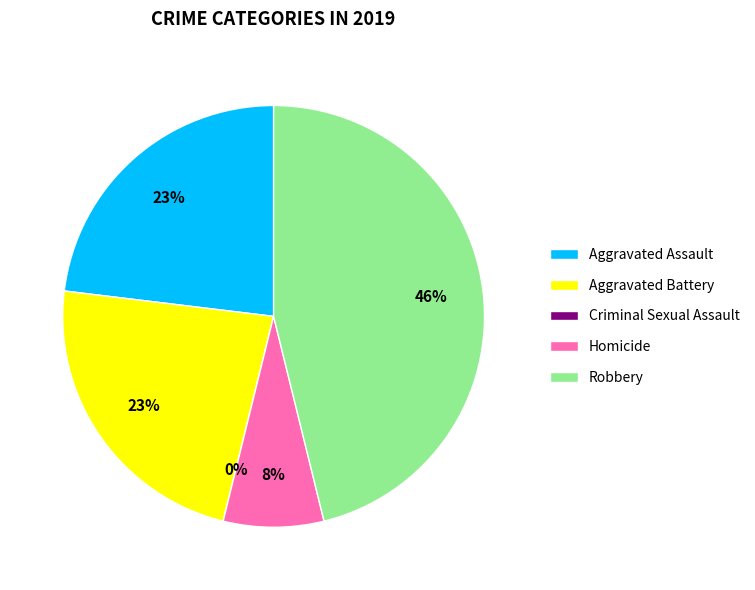

What is the largest slice in the pie chart?

Robbery